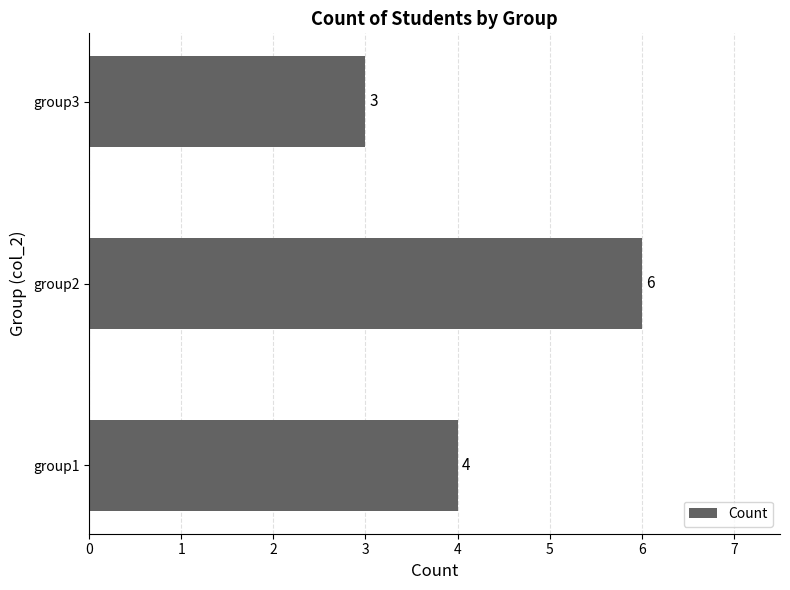

Reading bottom to top, transcribe all the data shown in this chart.

group1=4	group2=6	group3=3